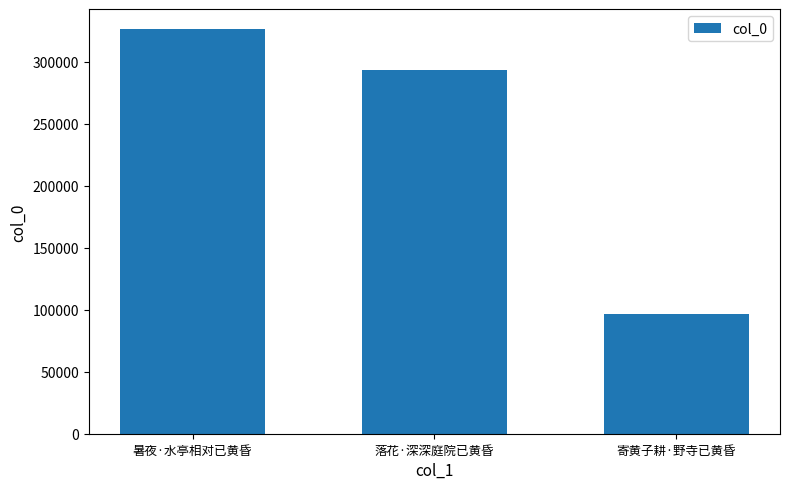

The chart shows a value of 96328 at 寄黄子耕·野寺已黄昏. True or false?

True